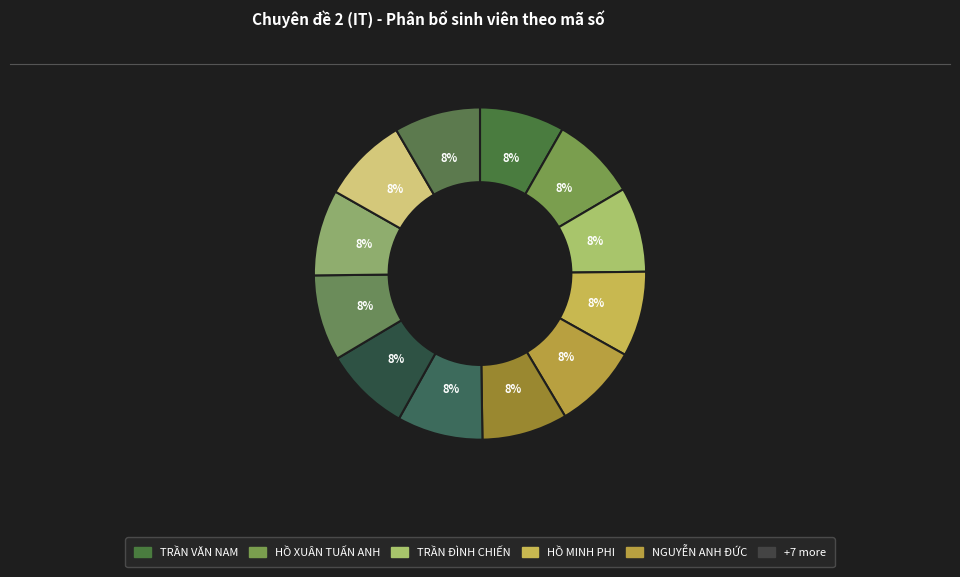

Is there a majority slice in this chart?

No